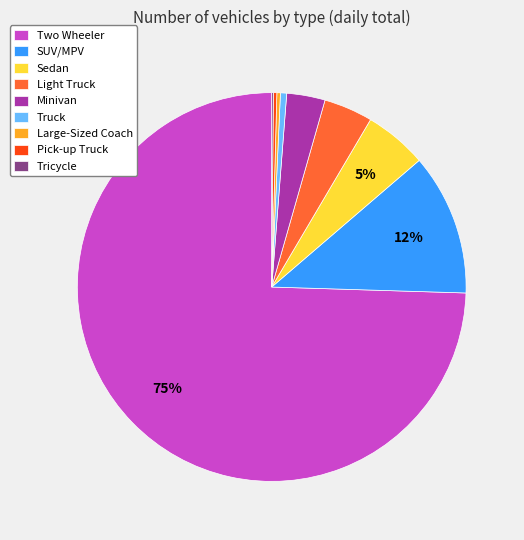

Which slice is the largest?

Two Wheeler